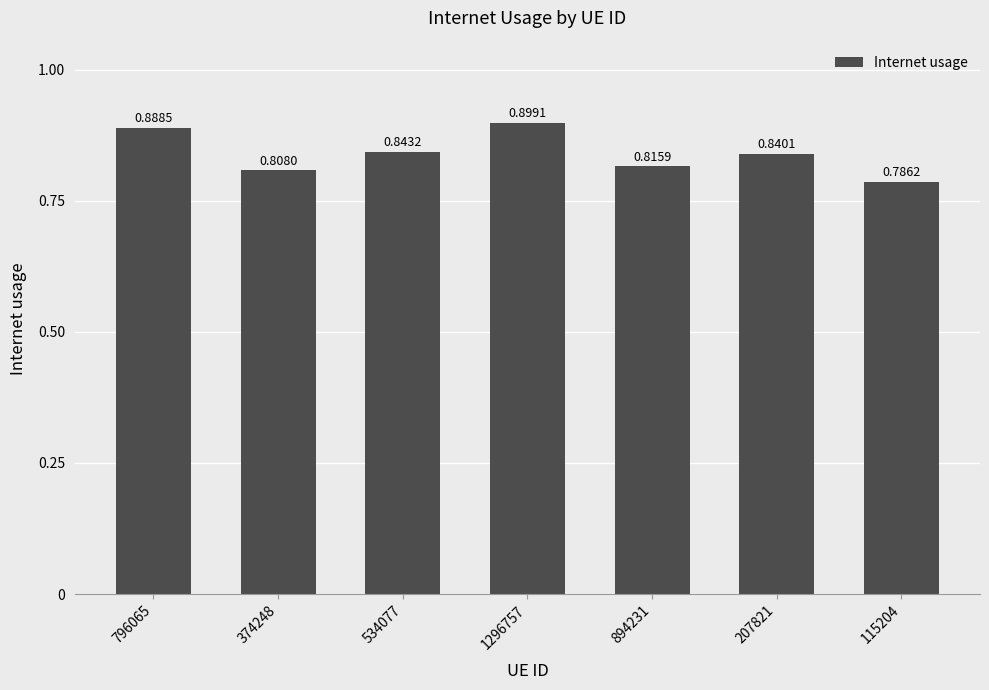

Rank the categories by value from highest to lowest.

1296757, 796065, 534077, 207821, 894231, 374248, 115204